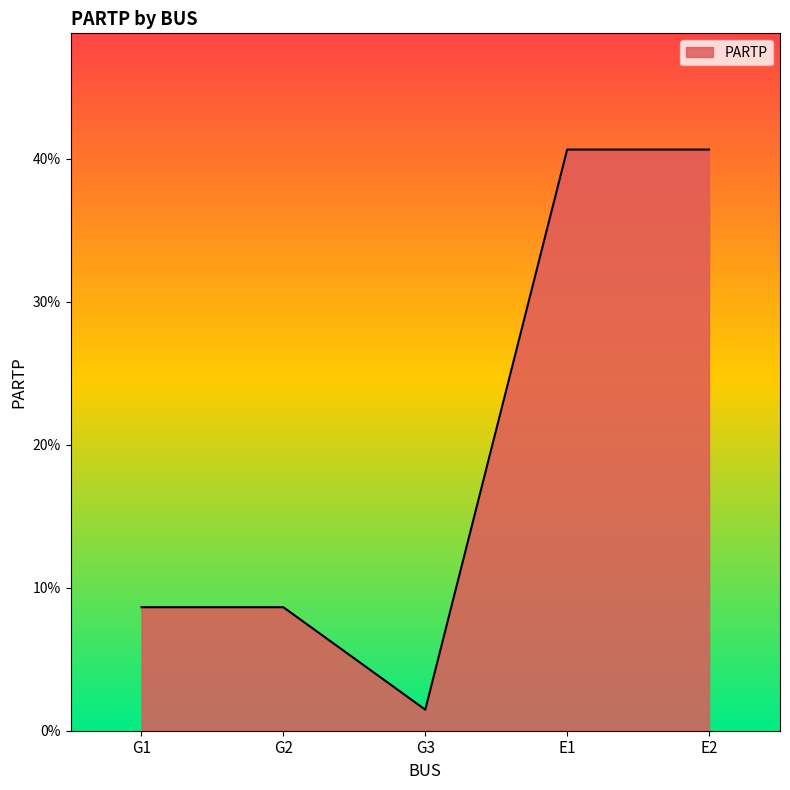

Is this an area chart (filled region under the line)?

Yes